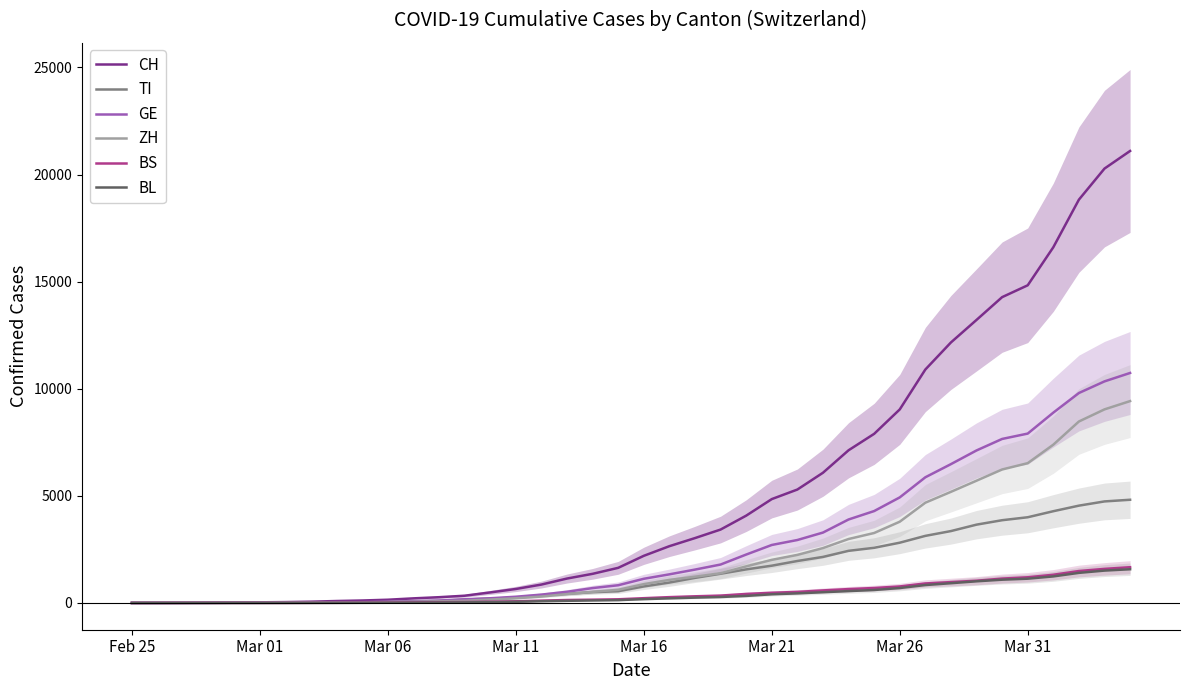

Reading left to right, extract all data points from this chart.

CH: 0	2	6	13	23	29	40	59	90	114	150	214	268	337	491	652	858	1139	1359	1639	2200	2650	3028	3426	4075	4848	5294	6078	7127	7894	9034	10897	12161	13213	14276	14829	16605	18827	20278	21100
TI: 0	1	1	1	2	2	4	8	23	26	48	73	96	158	203	243	349	425	503	548	770	952	1170	1363	1566	1739	1958	2148	2432	2574	2812	3131	3355	3655	3862	4000	4282	4542	4739	4817
GE: 0	1	1	4	8	9	10	13	21	35	56	80	110	170	218	290	389	521	694	826	1128	1335	1557	1793	2259	2706	2938	3285	3896	4289	4927	5866	6480	7119	7656	7906	8884	9800	10343	10736
ZH: 0	0	2	2	6	7	10	13	16	22	36	54	75	101	158	218	298	413	517	614	878	1076	1224	1387	1706	2011	2243	2561	2984	3265	3792	4680	5187	5707	6230	6525	7388	8470	9036	9423
BS: 0	0	1	1	1	1	1	3	5	9	16	28	37	42	57	77	108	137	152	170	222	271	310	343	420	475	516	585	647	697	770	909	973	1038	1137	1198	1316	1490	1590	1668
BL: 0	0	0	1	2	2	2	2	4	6	9	14	18	26	39	53	79	99	116	131	178	214	248	277	328	404	447	500	553	604	696	835	921	1010	1085	1132	1238	1404	1510	1573